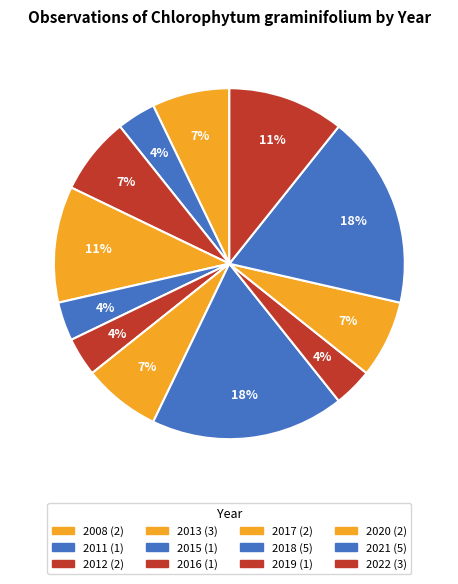

Which category has the smallest portion of the pie?

2011